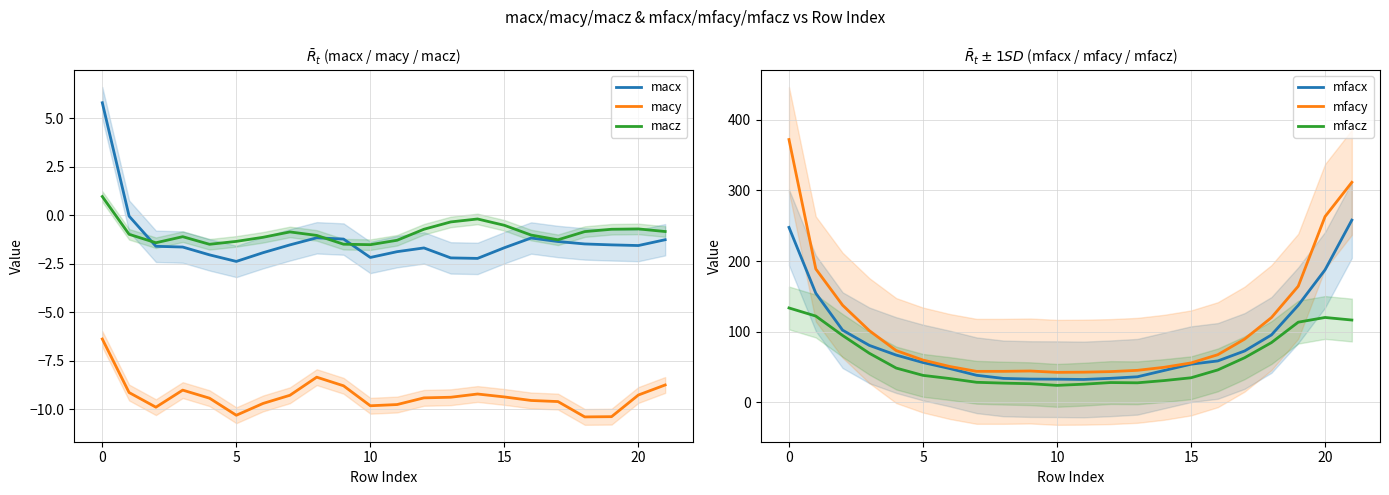

What is the sum of all mfacz values?

1330.1